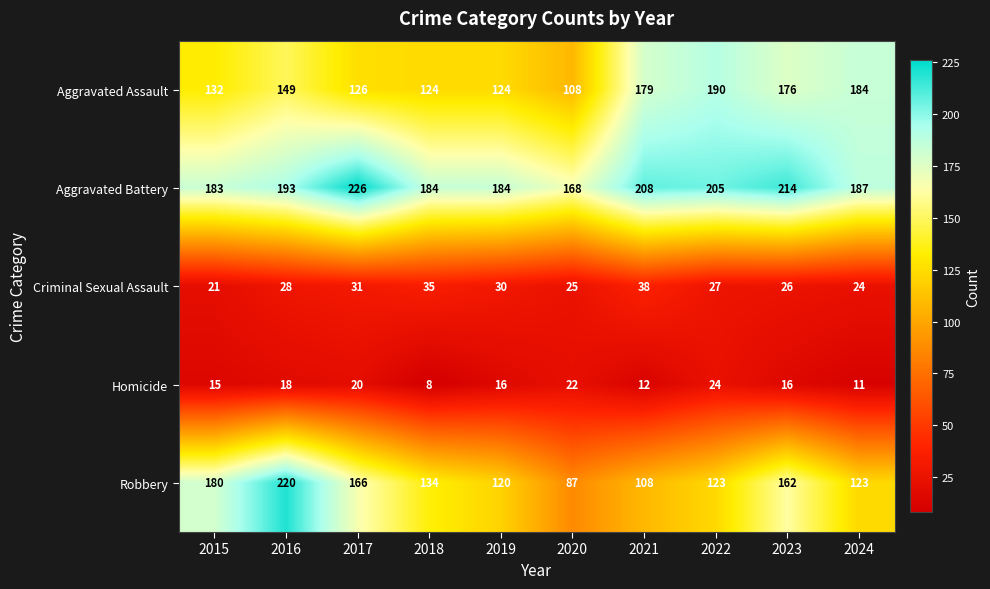

What is the greatest value displayed?

226